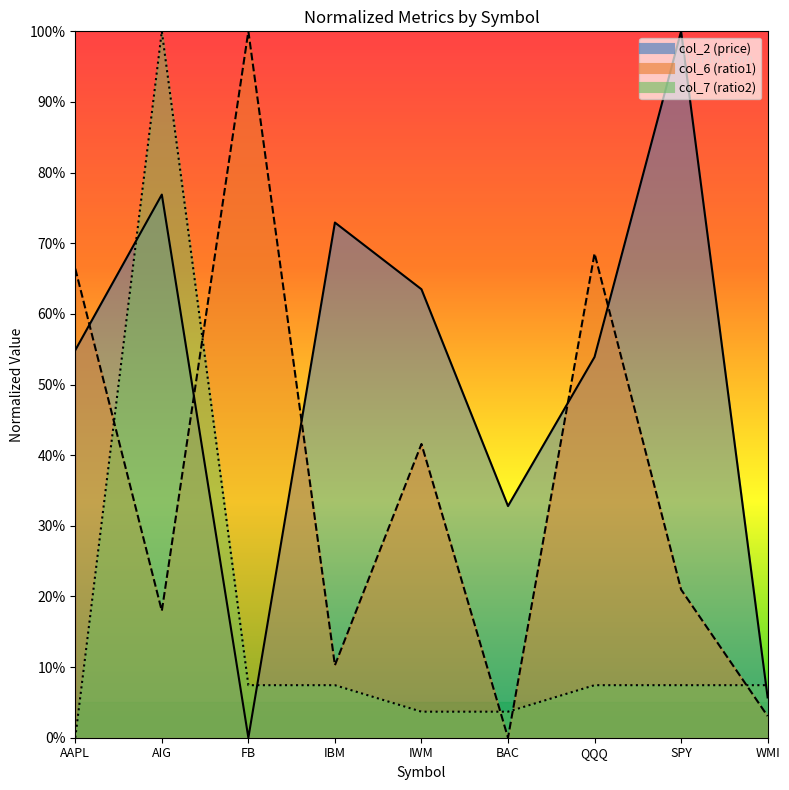

Reading left to right, list all the values displayed in this chart.

col_2: AAPL=54.9	AIG=76.9	FB=0.0	IBM=72.9	IWM=63.5	BAC=32.8	QQQ=53.9	SPY=100.0	WMI=5.7
col_6: AAPL=66.4	AIG=17.9	FB=100.0	IBM=10.3	IWM=41.6	BAC=0.0	QQQ=68.6	SPY=21.0	WMI=3.1
col_7: AAPL=0.0	AIG=100.0	FB=7.4	IBM=7.4	IWM=3.7	BAC=3.7	QQQ=7.4	SPY=7.4	WMI=7.4